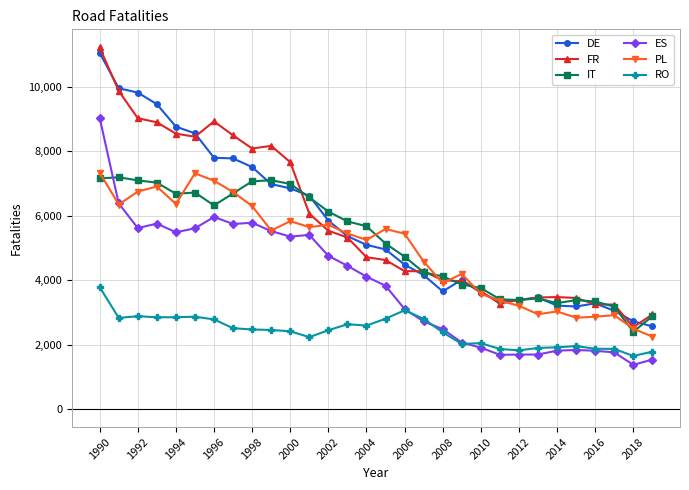

What is the minimum value shown in the chart?

1370